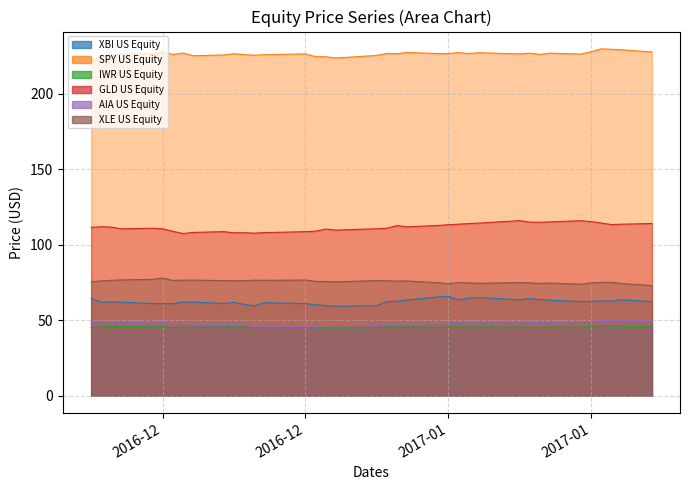

At which label does GLD US Equity first exceed 111?

2016-12